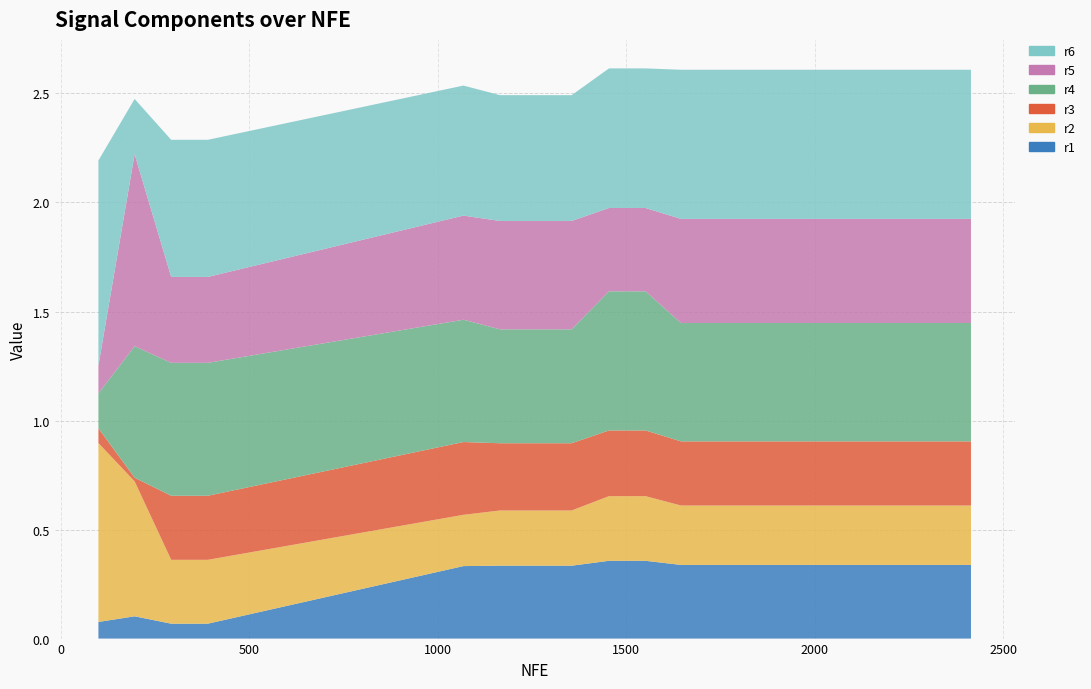

Reading left to right, what are all the values shown in this chart?

r1: 100=0.1	196=0.1	293=0.1	390=0.1	1068=0.3	1165=0.3	1260=0.3	1355=0.3	1454=0.4	1551=0.4	1645=0.3	1740=0.3	1836=0.3	1933=0.3	2027=0.3	2121=0.3	2217=0.3	2315=0.3	2414=0.3
r2: 100=0.8	196=0.6	293=0.3	390=0.3	1068=0.2	1165=0.3	1260=0.3	1355=0.3	1454=0.3	1551=0.3	1645=0.3	1740=0.3	1836=0.3	1933=0.3	2027=0.3	2121=0.3	2217=0.3	2315=0.3	2414=0.3
r3: 100=0.1	196=0.0	293=0.3	390=0.3	1068=0.3	1165=0.3	1260=0.3	1355=0.3	1454=0.3	1551=0.3	1645=0.3	1740=0.3	1836=0.3	1933=0.3	2027=0.3	2121=0.3	2217=0.3	2315=0.3	2414=0.3
r4: 100=0.2	196=0.6	293=0.6	390=0.6	1068=0.6	1165=0.5	1260=0.5	1355=0.5	1454=0.6	1551=0.6	1645=0.5	1740=0.5	1836=0.5	1933=0.5	2027=0.5	2121=0.5	2217=0.5	2315=0.5	2414=0.5
r5: 100=0.1	196=0.9	293=0.4	390=0.4	1068=0.5	1165=0.5	1260=0.5	1355=0.5	1454=0.4	1551=0.4	1645=0.5	1740=0.5	1836=0.5	1933=0.5	2027=0.5	2121=0.5	2217=0.5	2315=0.5	2414=0.5
r6: 100=0.9	196=0.3	293=0.6	390=0.6	1068=0.6	1165=0.6	1260=0.6	1355=0.6	1454=0.6	1551=0.6	1645=0.7	1740=0.7	1836=0.7	1933=0.7	2027=0.7	2121=0.7	2217=0.7	2315=0.7	2414=0.7